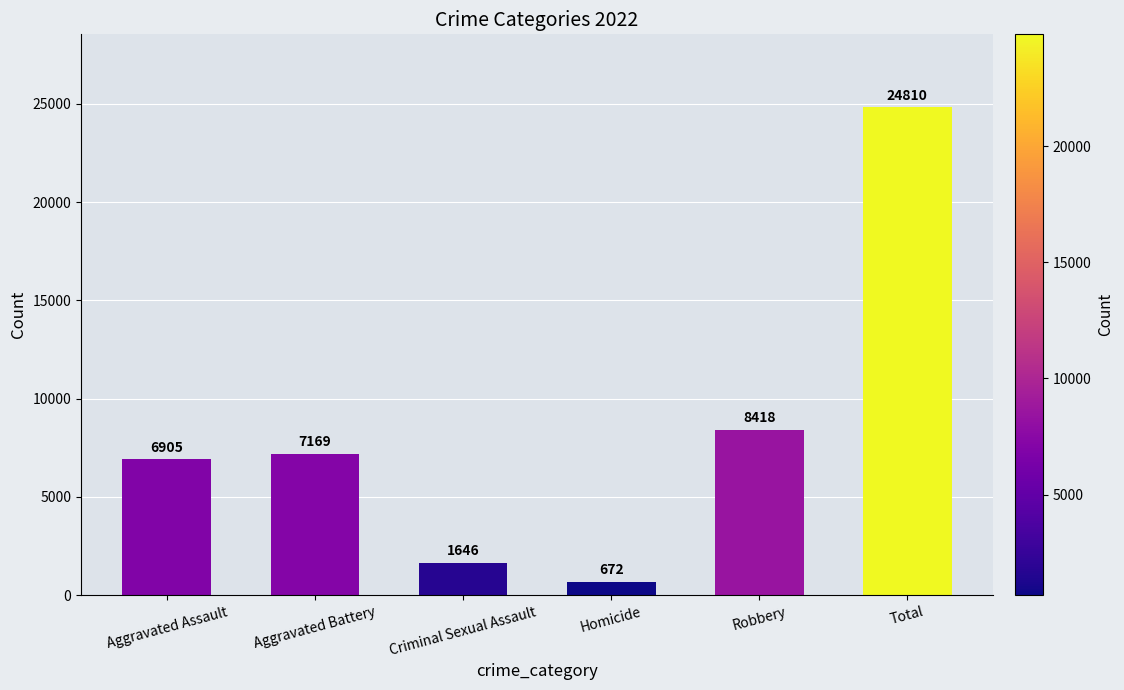

Is it true that the value at Aggravated Assault is 6905?

True